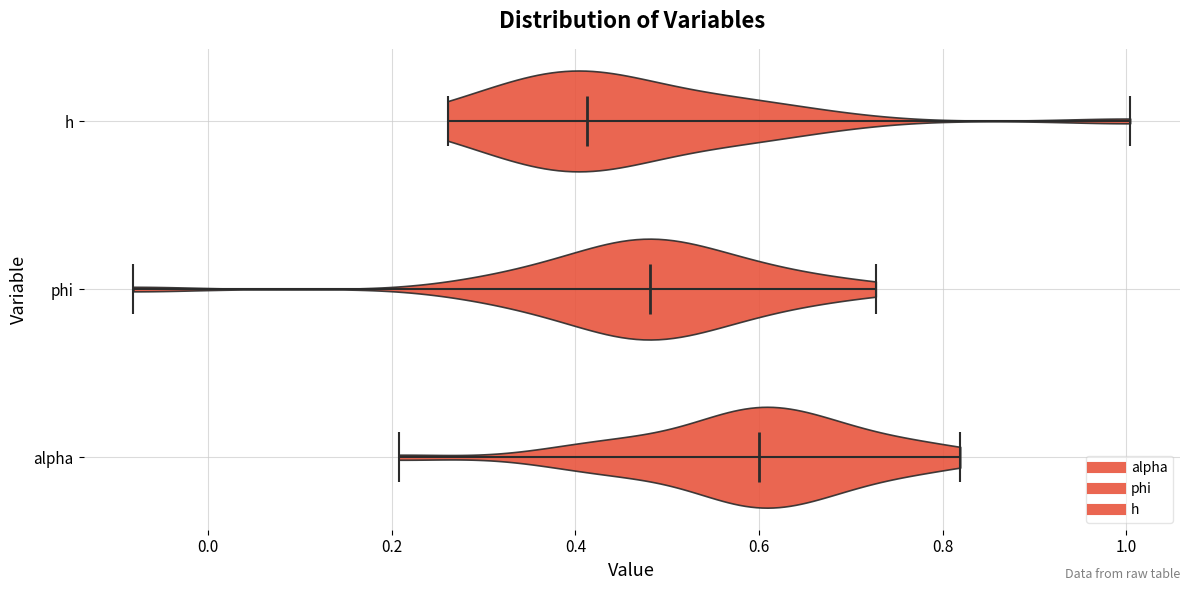

Where does the median line of the violin for phi sit on the x-axis? The values are not printed on the chart, so give them approximately, as read against the axis.

0.48